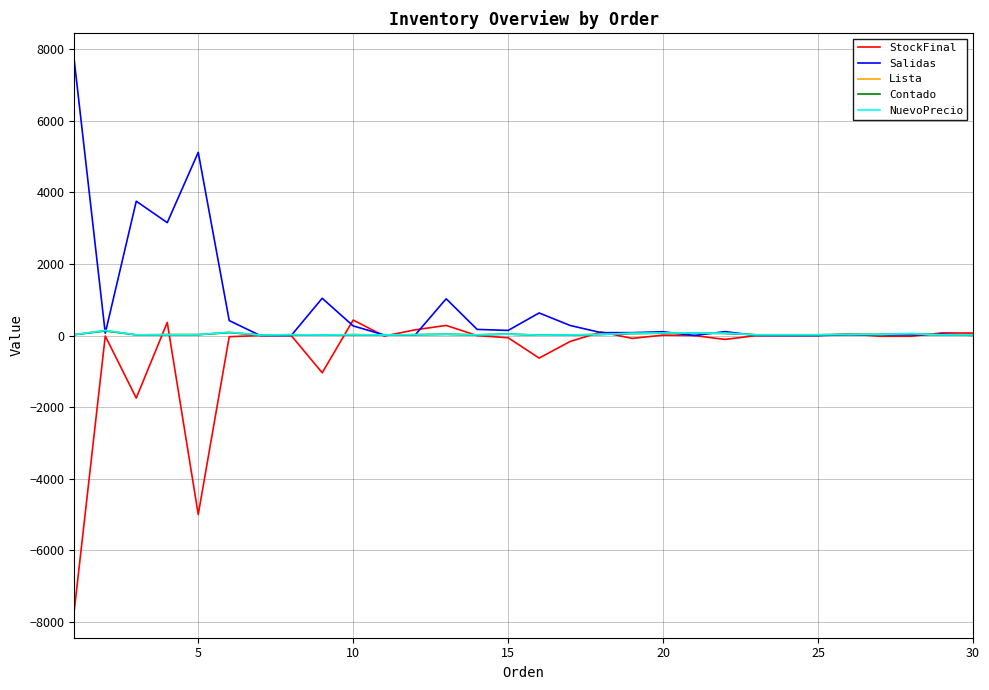

Is this an area chart (filled region under the line)?

No